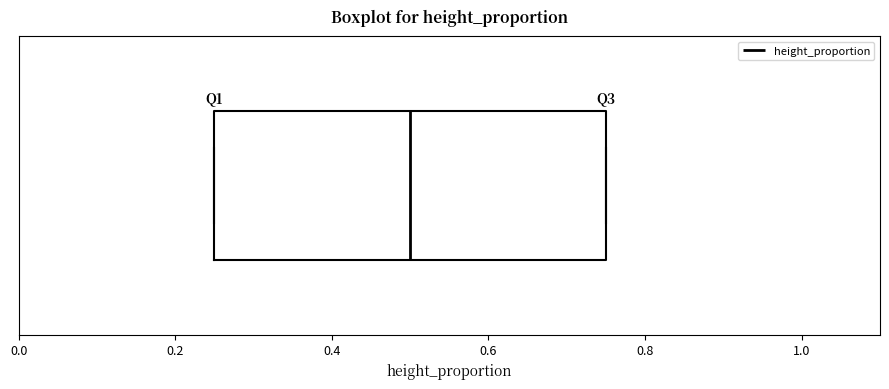

Where is the right edge of the box on the x-axis? The values are not printed on the chart, so give them approximately, as read against the axis.

0.76